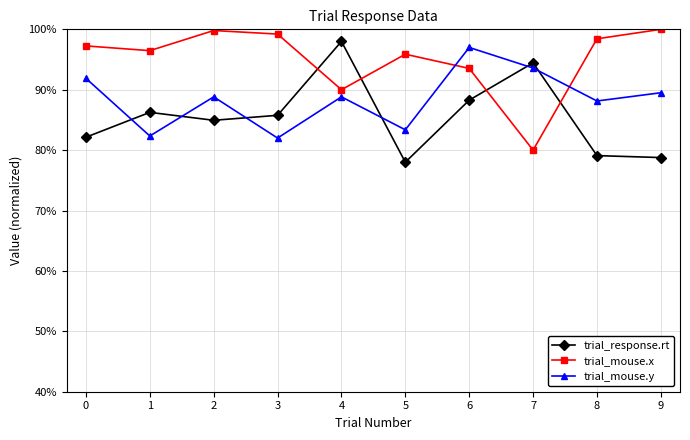

What is the lowest value of the trial_response.rt series?

78.0